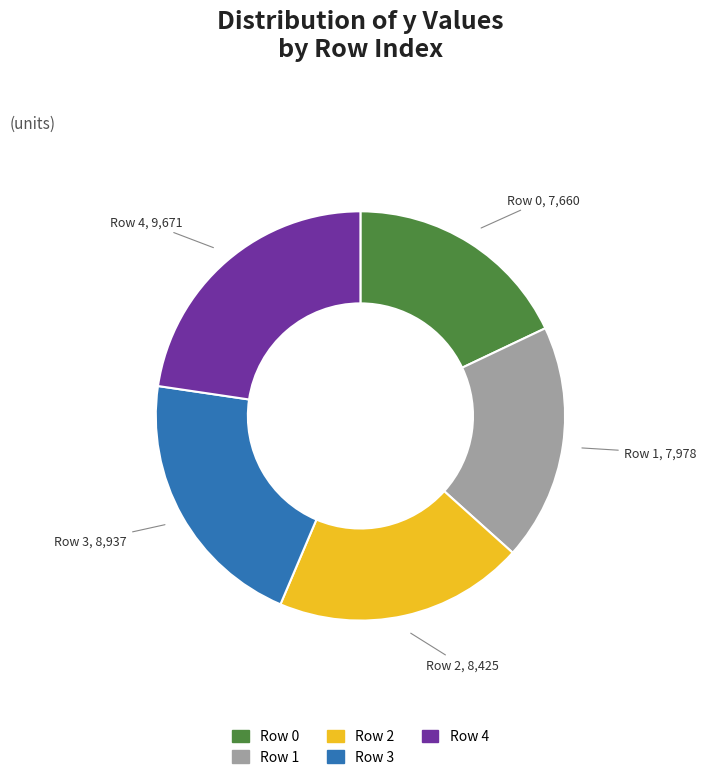

Does any single category account for the majority?

No